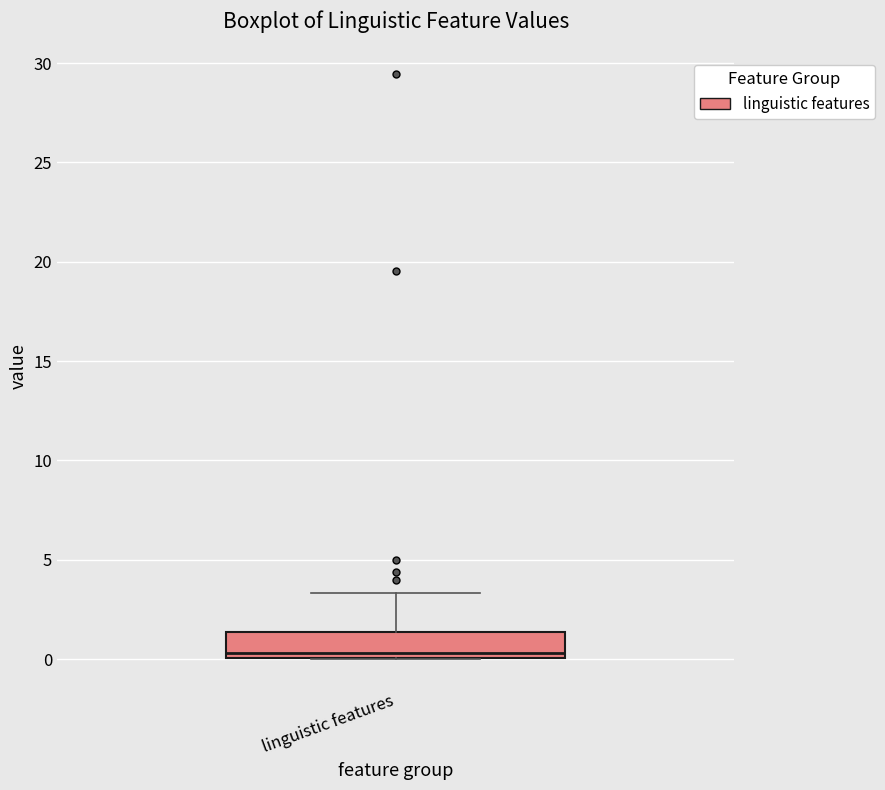

Where does the median line of the box for linguistic features sit on the y-axis? The values are not printed on the chart, so give them approximately, as read against the axis.

0.5